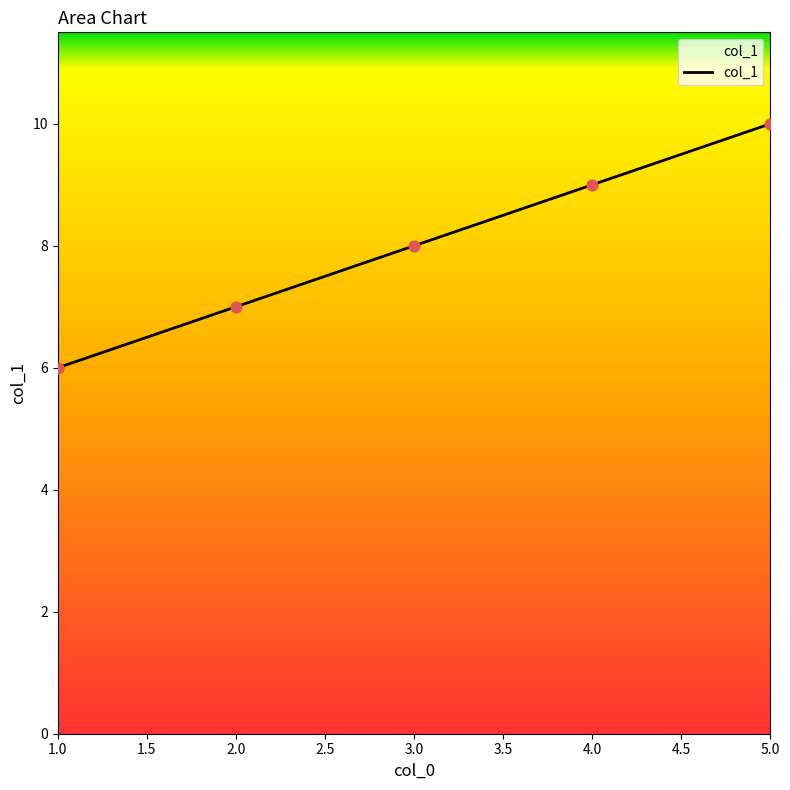

Approximately how many times larger is the value at 2.0 compared to 1.0?

1.2